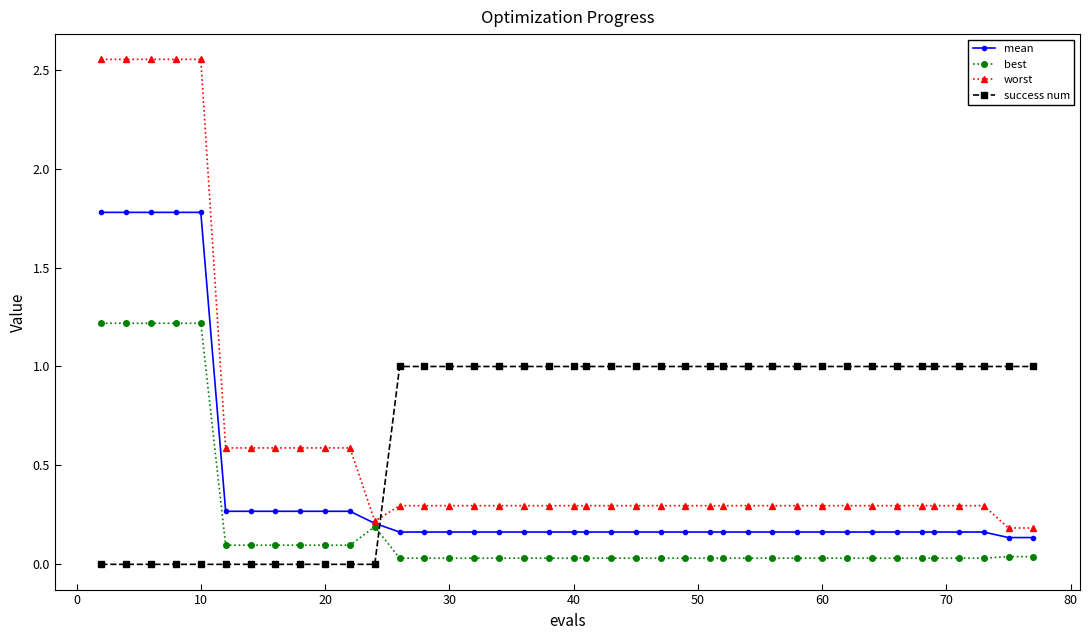

List the series in order of their peak value, highest first.

worst, mean, best, success num